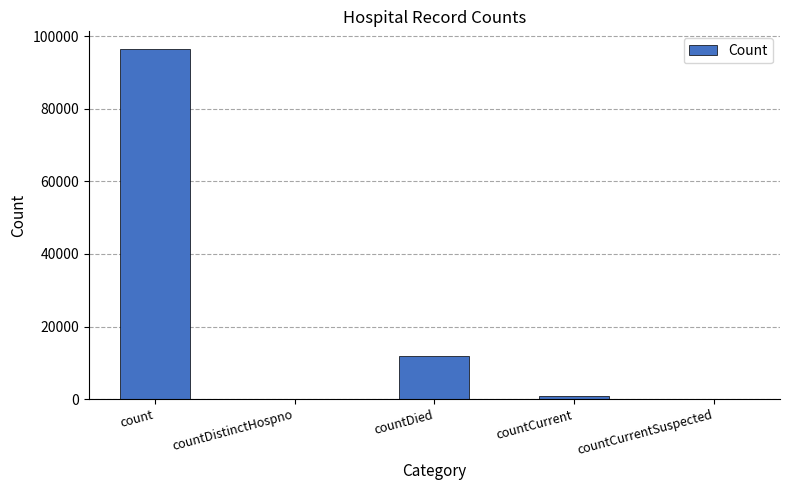

At which label is the value closest to 48249?

countDied